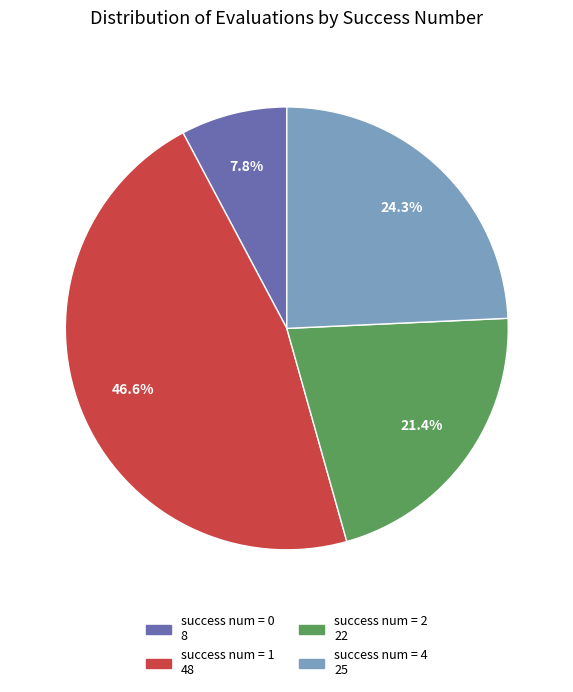

Does any single category account for the majority?

No